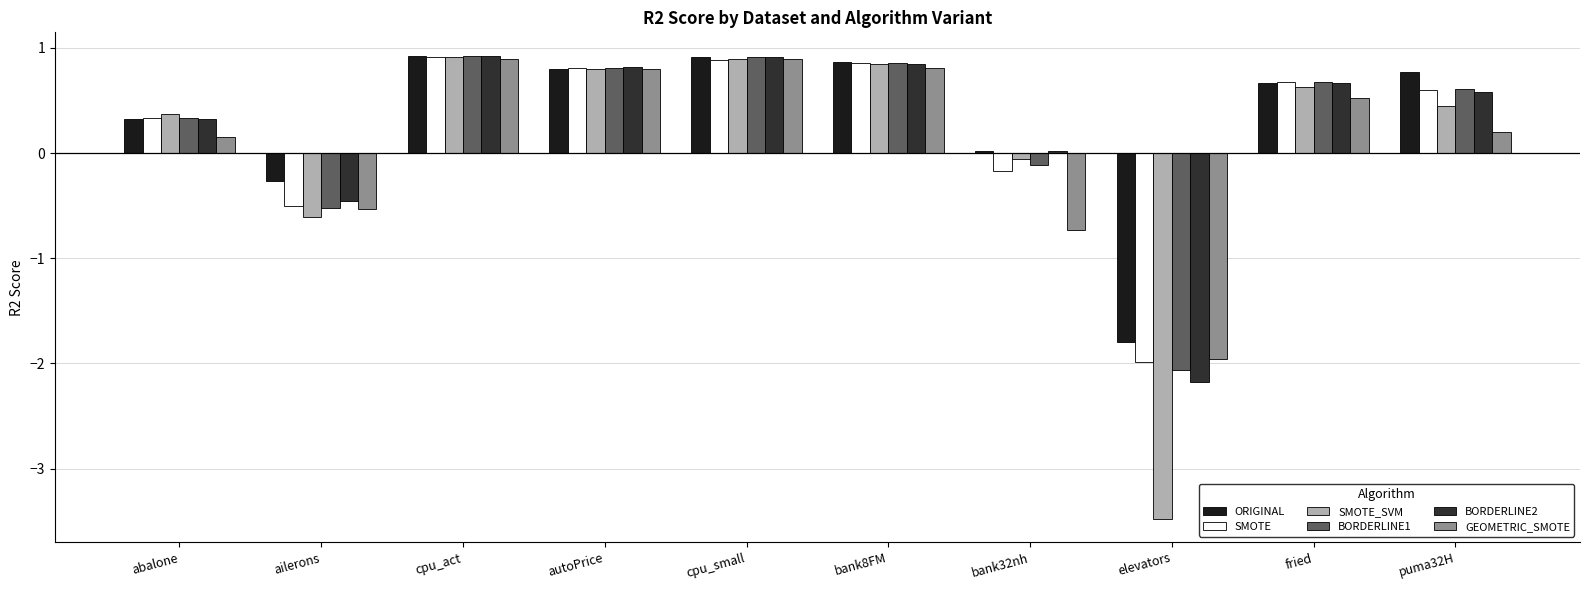

Reading left to right, what are all the values shown in this chart?

ORIGINAL: abalone=0.3	ailerons=-0.3	cpu_act=0.9	autoPrice=0.8	cpu_small=0.9	bank8FM=0.9	bank32nh=0.0	elevators=-1.8	fried=0.7	puma32H=0.8
SMOTE: abalone=0.3	ailerons=-0.5	cpu_act=0.9	autoPrice=0.8	cpu_small=0.9	bank8FM=0.9	bank32nh=-0.2	elevators=-2.0	fried=0.7	puma32H=0.6
SMOTE_SVM: abalone=0.4	ailerons=-0.6	cpu_act=0.9	autoPrice=0.8	cpu_small=0.9	bank8FM=0.8	bank32nh=-0.1	elevators=-3.5	fried=0.6	puma32H=0.5
BORDERLINE1: abalone=0.3	ailerons=-0.5	cpu_act=0.9	autoPrice=0.8	cpu_small=0.9	bank8FM=0.9	bank32nh=-0.1	elevators=-2.1	fried=0.7	puma32H=0.6
BORDERLINE2: abalone=0.3	ailerons=-0.5	cpu_act=0.9	autoPrice=0.8	cpu_small=0.9	bank8FM=0.8	bank32nh=0.0	elevators=-2.2	fried=0.7	puma32H=0.6
GEOMETRIC_SMOTE: abalone=0.1	ailerons=-0.5	cpu_act=0.9	autoPrice=0.8	cpu_small=0.9	bank8FM=0.8	bank32nh=-0.7	elevators=-2.0	fried=0.5	puma32H=0.2